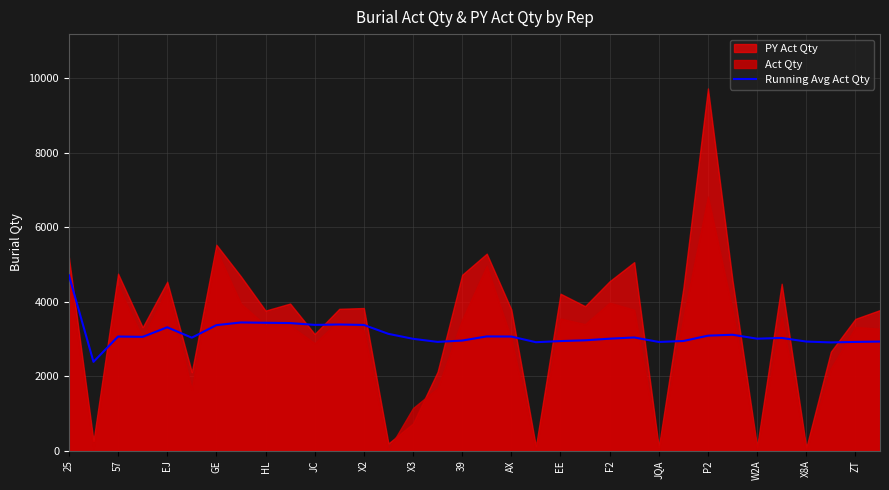

Is it true that Running Avg Act Qty equals 6153.9 at HL?

False